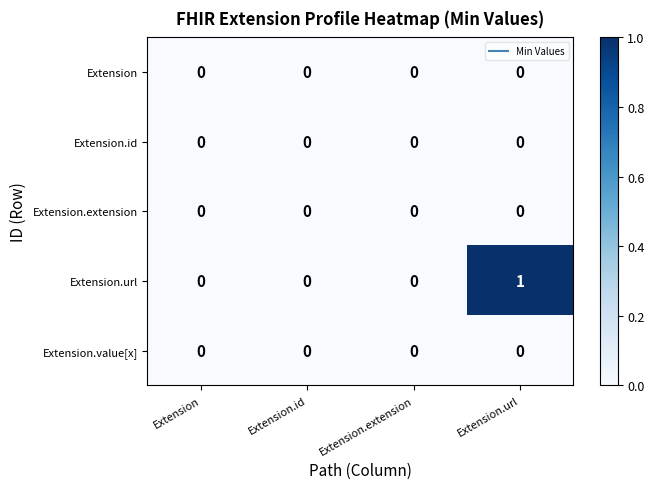

Reading left to right, what are all the values shown in this chart?

Extension: 0	0	0	0
Extension.id: 0	0	0	0
Extension.extension: 0	0	0	0
Extension.url: 0	0	0	1
Extension.value[x]: 0	0	0	0